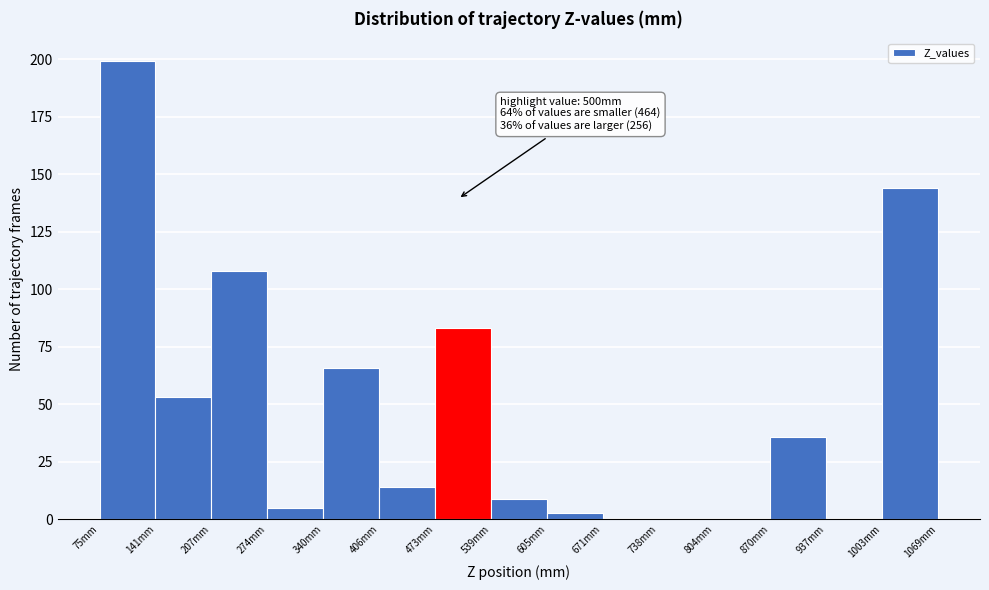

Over which range of the x-axis is the bar tallest?

70 to 140